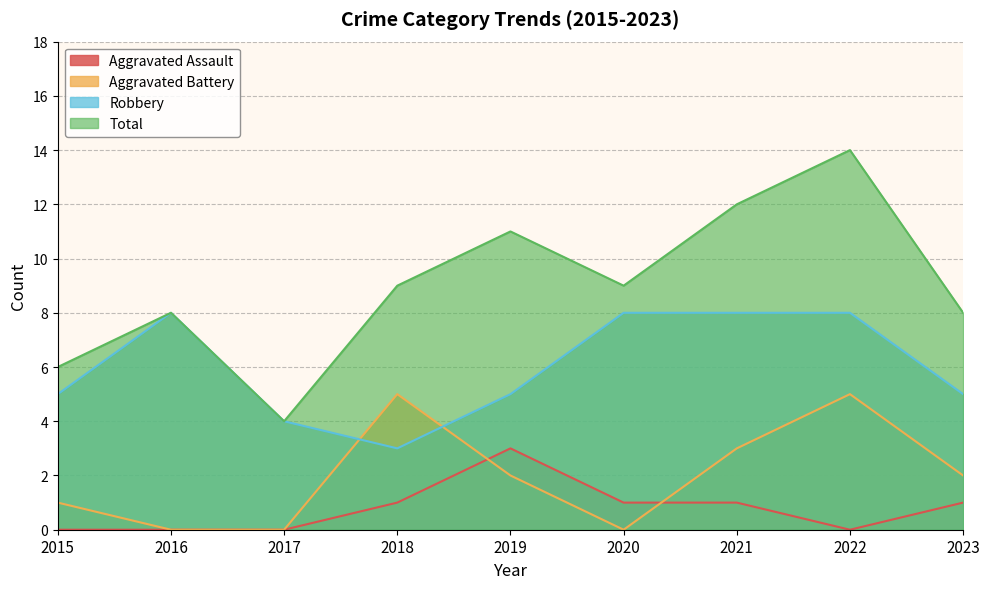

True or false: Aggravated Battery and Robbery intersect in this chart.

True